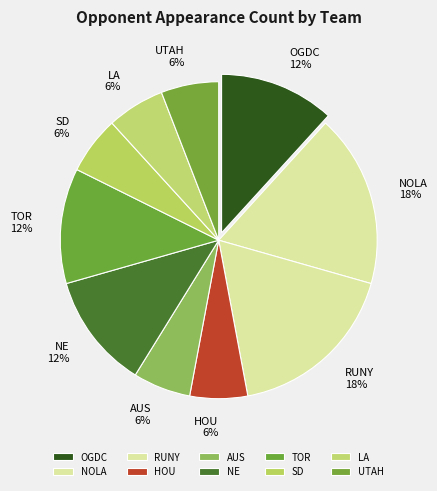

Is there any slice that represents more than half of the pie?

No